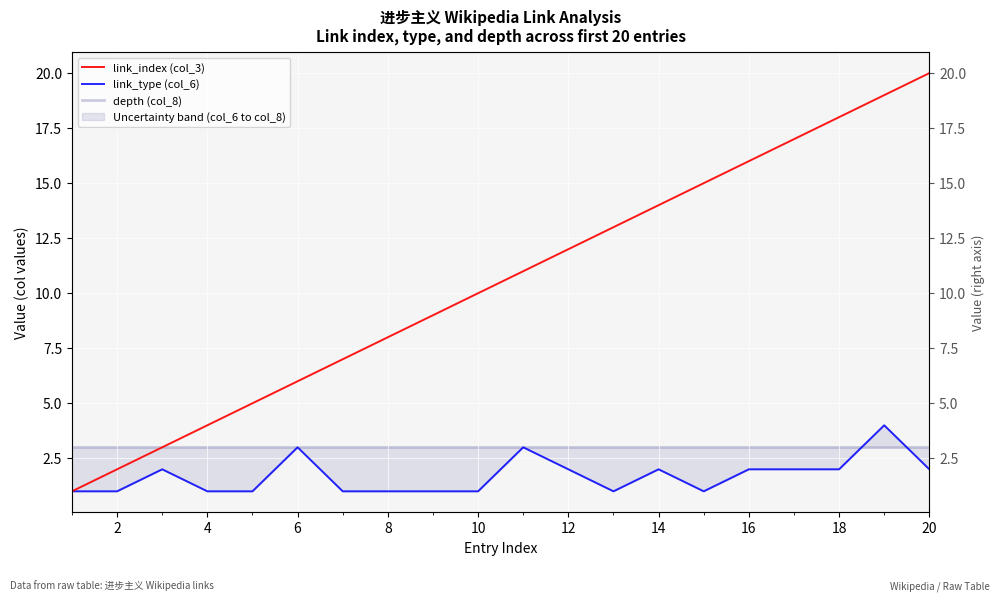

What is the average value of the link_index (col_3) series?

10